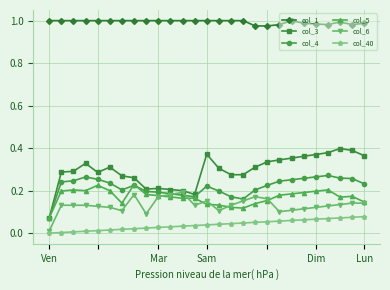

True or false: col_4 and col_40 intersect in this chart.

False